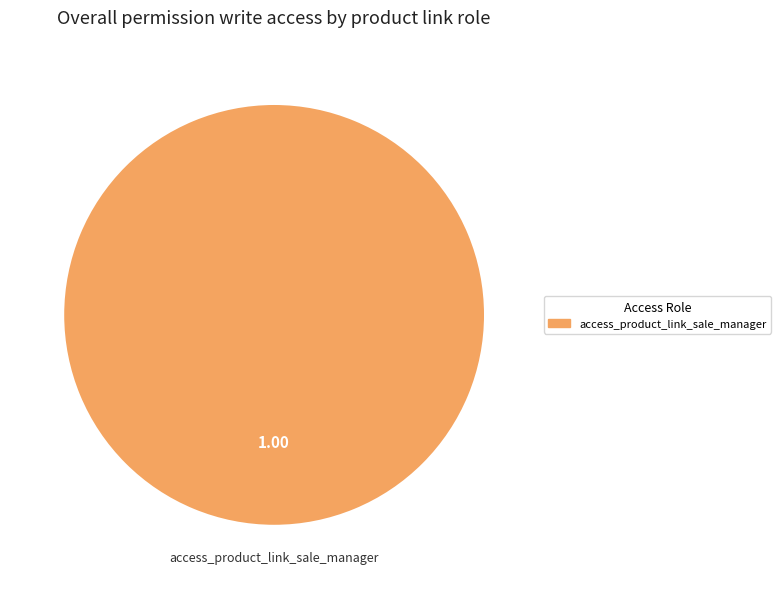

Does access_product_link_sale_manager account for over 50% of the chart?

Yes